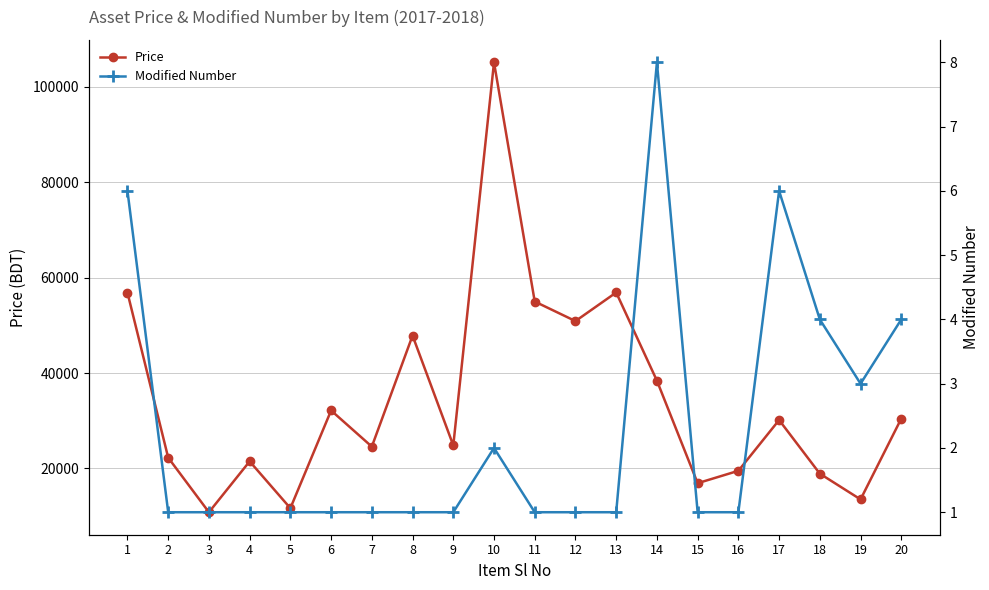

List the series in order of their overall mean, lowest first.

Modified Number, Price